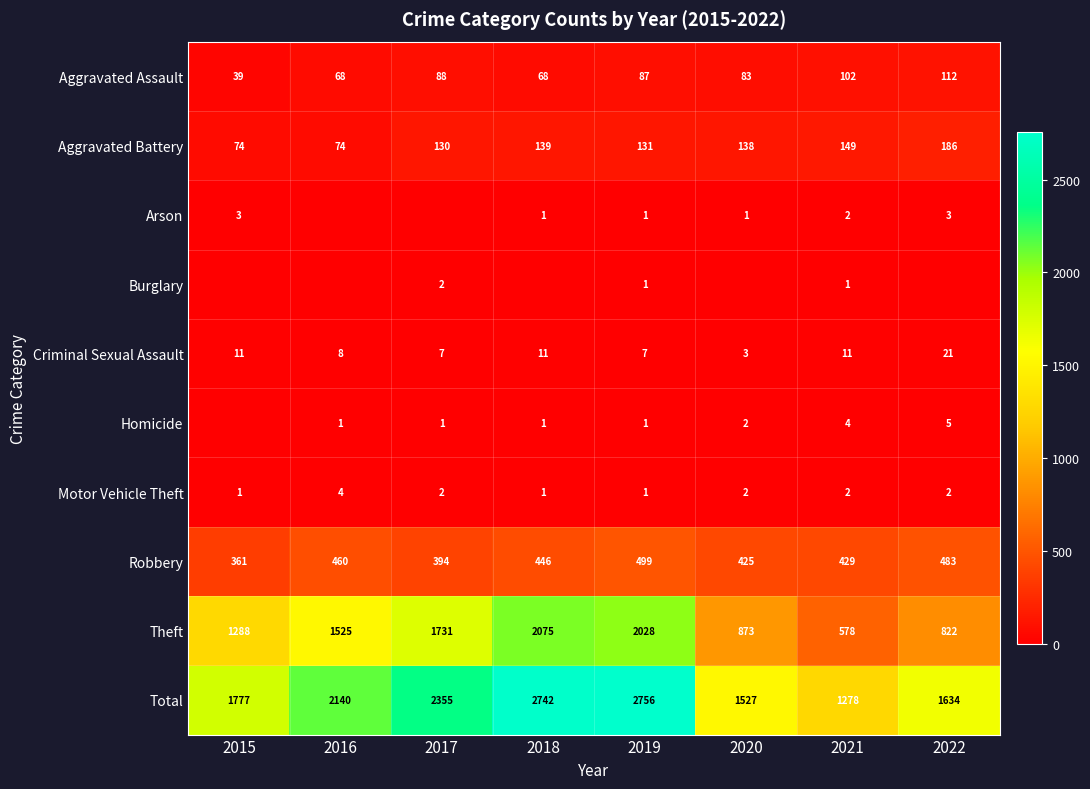

Is the value of Motor Vehicle Theft at 2015 greater than the value of Theft at 2017?

No